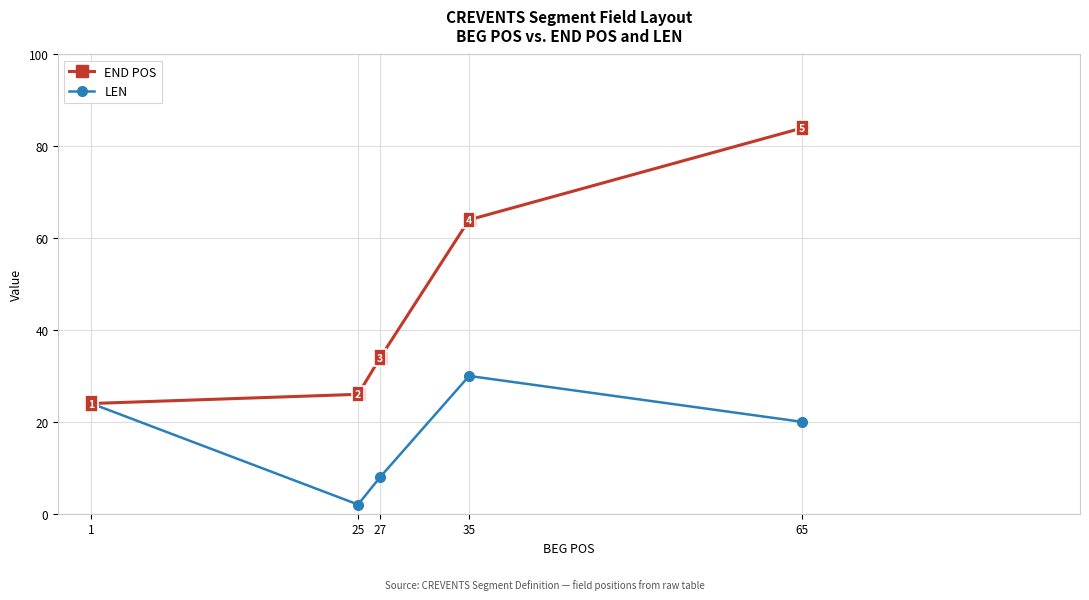

Is the value of LEN at 35 greater than the value of END POS at 35?

No